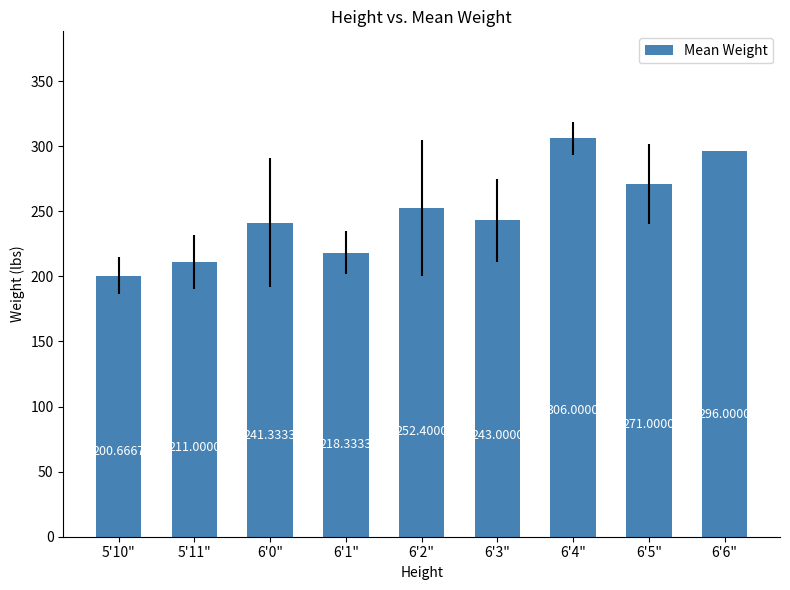

Rank the categories by value from lowest to highest.

5'10", 5'11", 6'1", 6'0", 6'3", 6'2", 6'5", 6'6", 6'4"